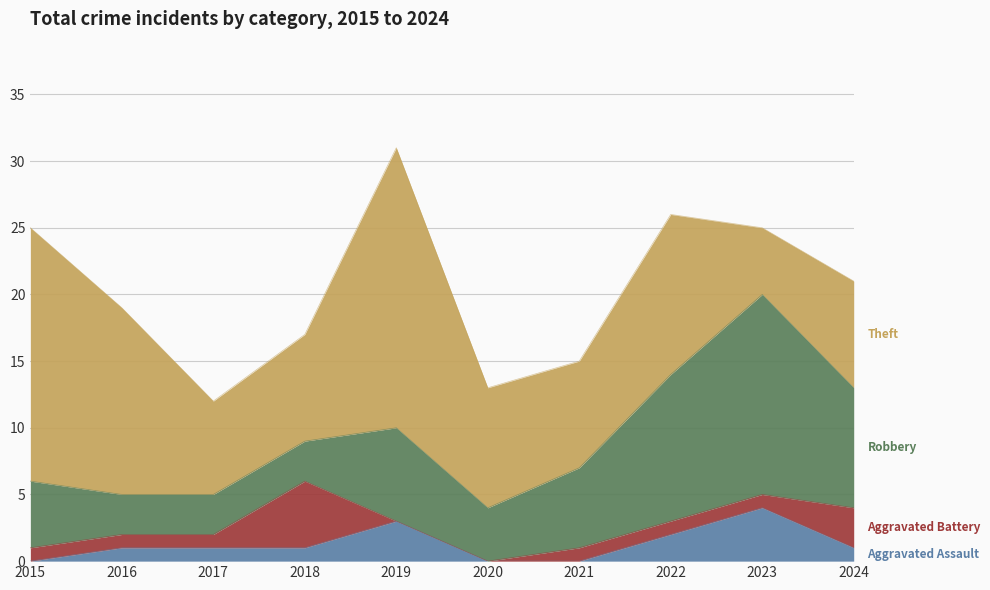

Does the chart display data point markers on the line(s)?

No